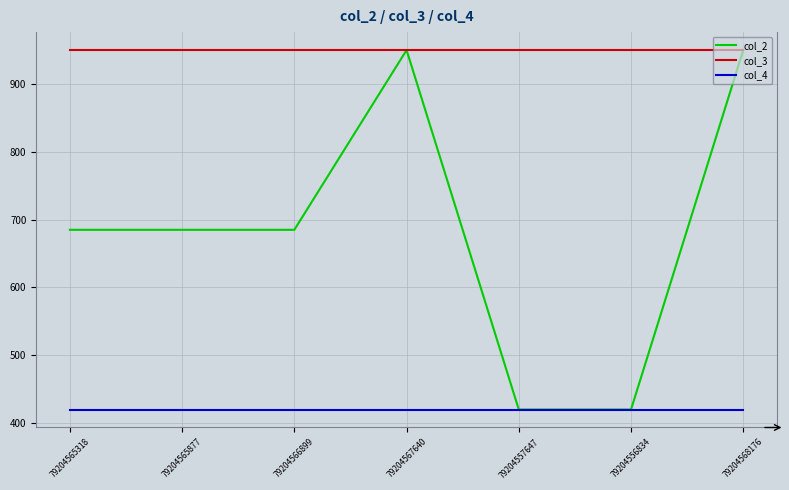

What is the smallest value displayed?

420